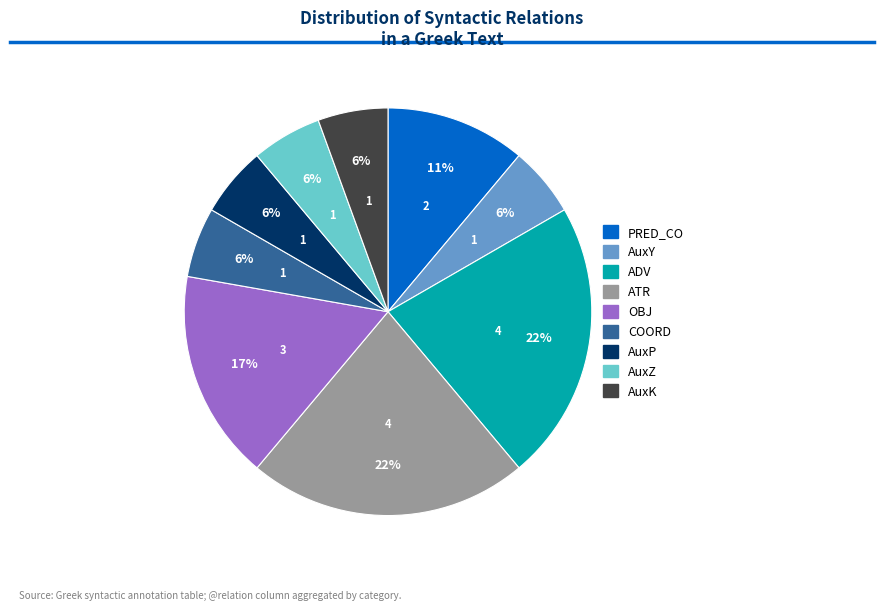

Count the number of slices in the pie.

9